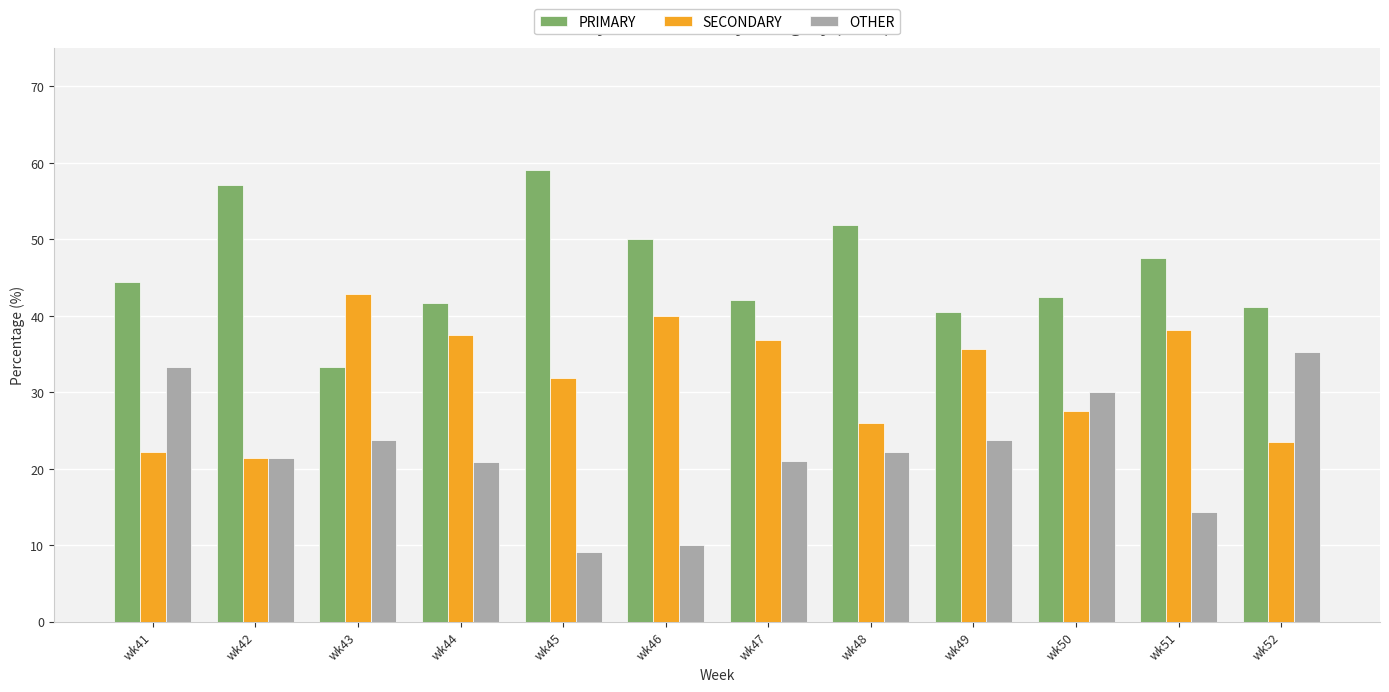

What is the smallest value displayed?

9.1